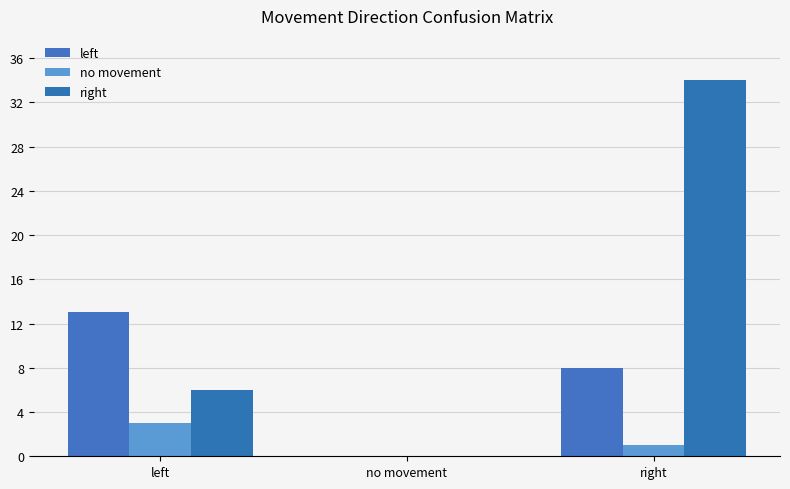

Rank the series by their average value, from lowest to highest.

no movement, left, right